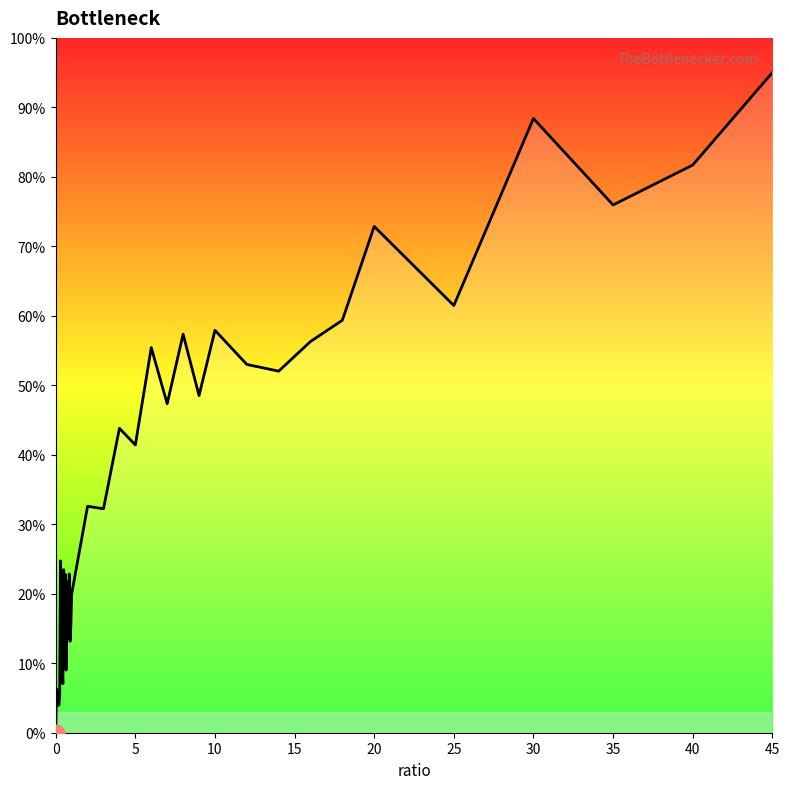

Does the chart display data point markers on the line(s)?

No